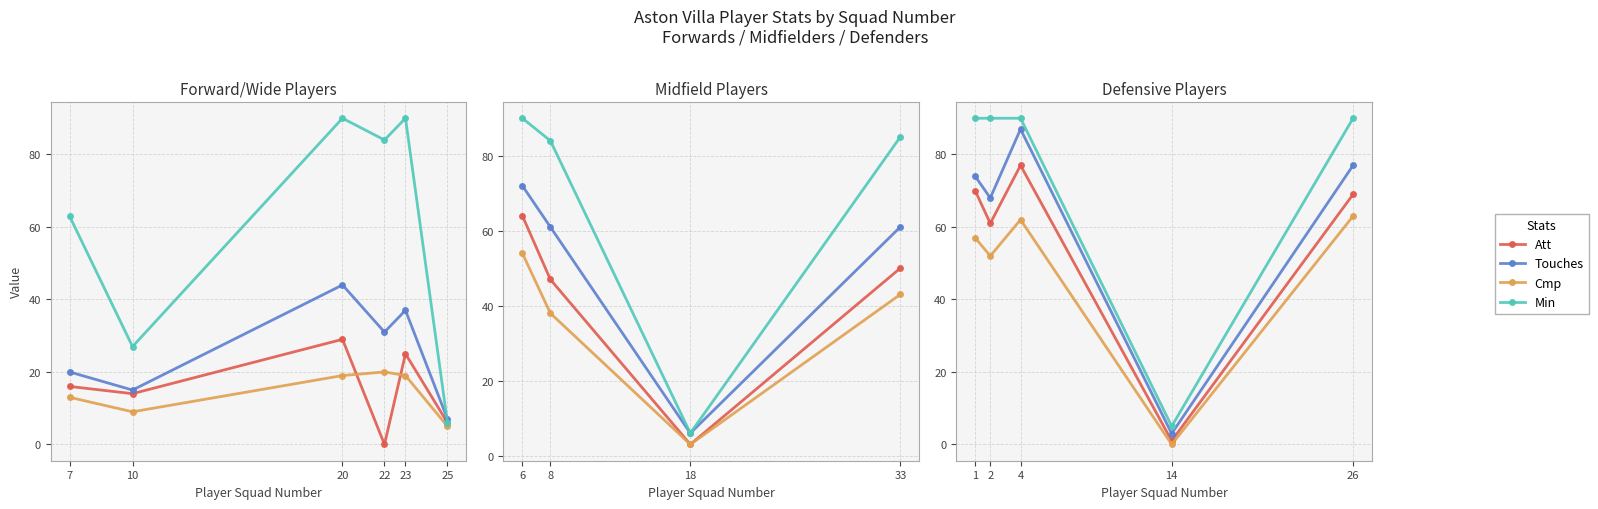

How many distinct data groups are displayed?

4